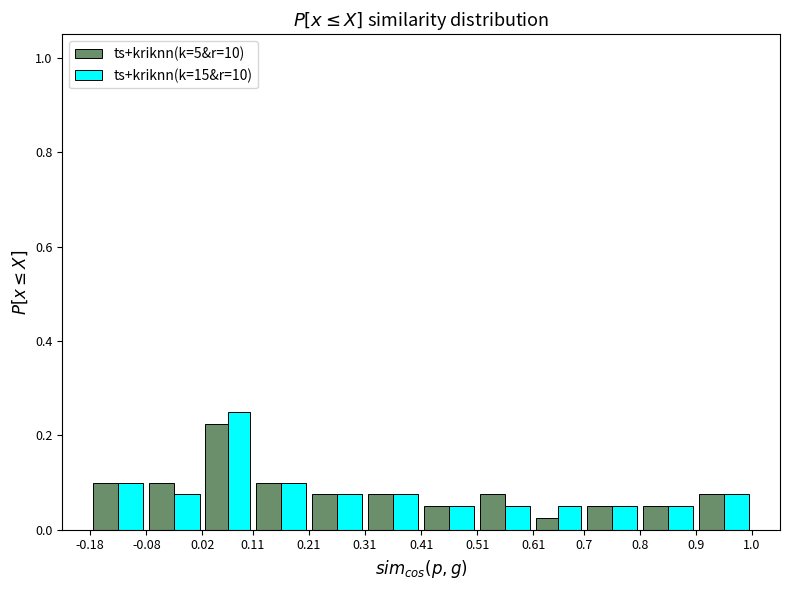

Reading left to right, list every range on the x-axis with the height of the bar of each series over it. The values are not printed on the chart, so give them approximately, as read against the axis.

-0.18 to -0.08: ts+kriknn(k=5&r=10)=0.10	ts+kriknn(k=15&r=10)=0.10
-0.08 to 0.02: ts+kriknn(k=5&r=10)=0.10	ts+kriknn(k=15&r=10)=0.08
0.02 to 0.11: ts+kriknn(k=5&r=10)=0.22	ts+kriknn(k=15&r=10)=0.26
0.11 to 0.21: ts+kriknn(k=5&r=10)=0.10	ts+kriknn(k=15&r=10)=0.10
0.21 to 0.31: ts+kriknn(k=5&r=10)=0.08	ts+kriknn(k=15&r=10)=0.08
0.31 to 0.41: ts+kriknn(k=5&r=10)=0.08	ts+kriknn(k=15&r=10)=0.08
0.41 to 0.51: ts+kriknn(k=5&r=10)=0.06	ts+kriknn(k=15&r=10)=0.06
0.51 to 0.61: ts+kriknn(k=5&r=10)=0.08	ts+kriknn(k=15&r=10)=0.06
0.61 to 0.7: ts+kriknn(k=5&r=10)=0.02	ts+kriknn(k=15&r=10)=0.06
0.7 to 0.8: ts+kriknn(k=5&r=10)=0.06	ts+kriknn(k=15&r=10)=0.06
0.8 to 0.9: ts+kriknn(k=5&r=10)=0.06	ts+kriknn(k=15&r=10)=0.06
0.9 to 1.0: ts+kriknn(k=5&r=10)=0.08	ts+kriknn(k=15&r=10)=0.08